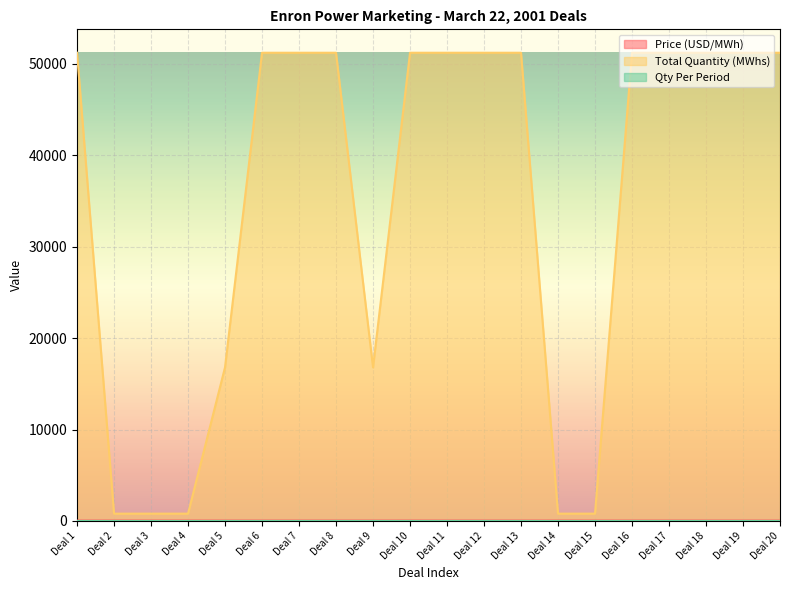

Which series has the widest spread of values?

Total Quantity (MWhs)